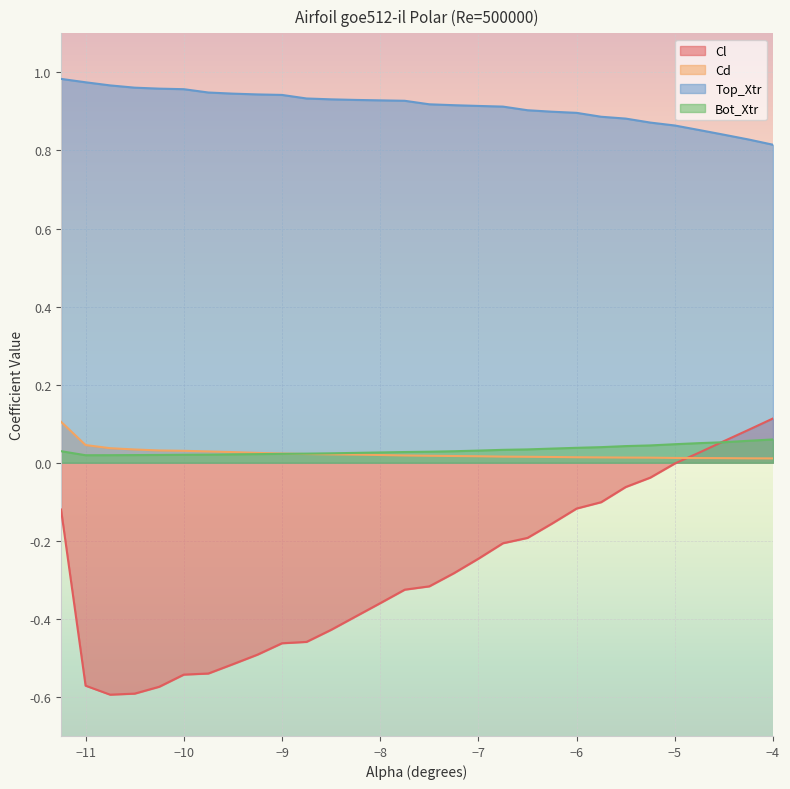

What is the smallest value displayed?

-0.6